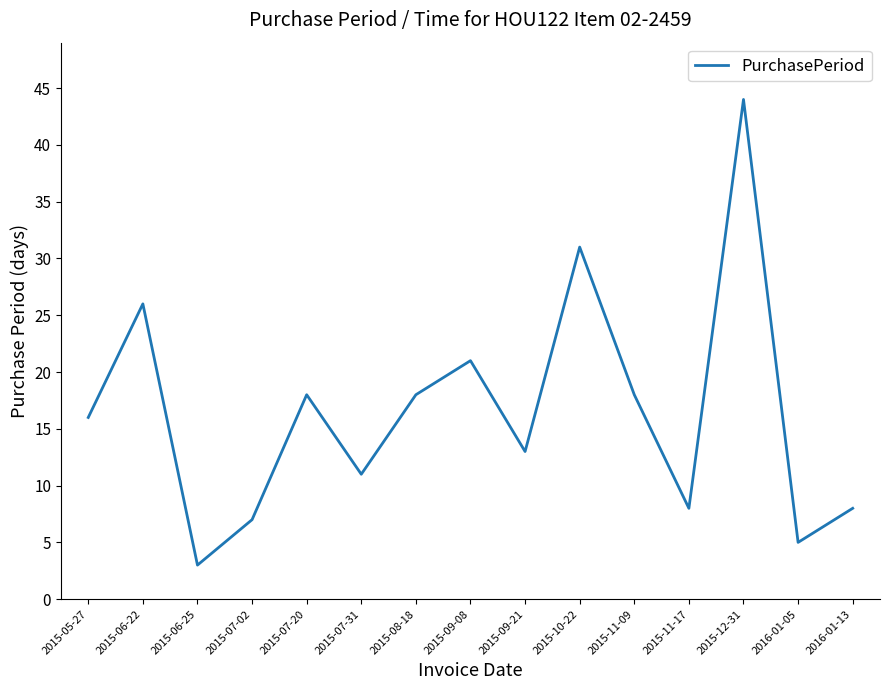

What is the ratio of the value at 2015-07-31 to the value at 2015-06-25?

3.7